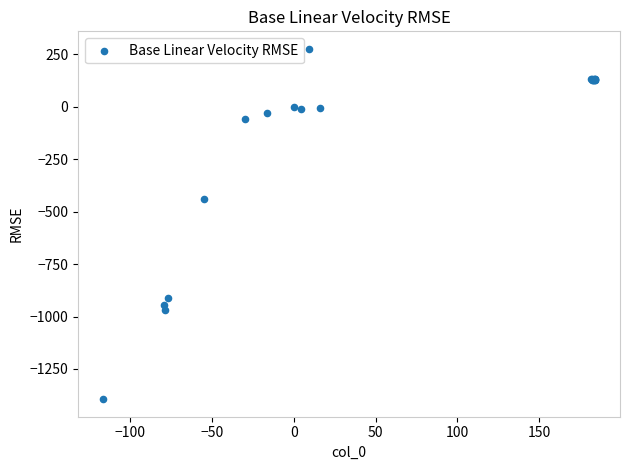

What Y value in the scatter plot is closest to -559?

-438.7